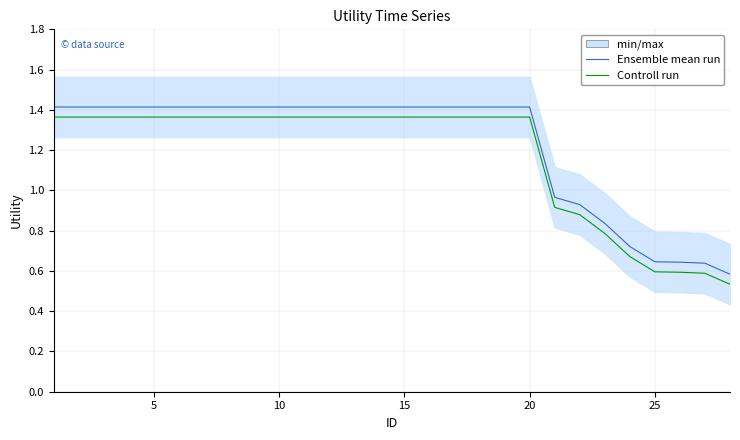

True or false: Ensemble mean run and Controll run intersect in this chart.

False